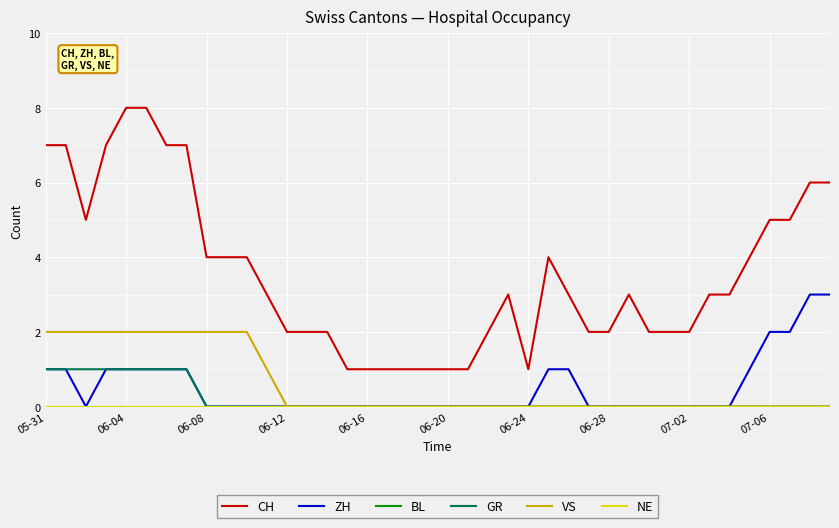

Does the chart display data point markers on the line(s)?

No